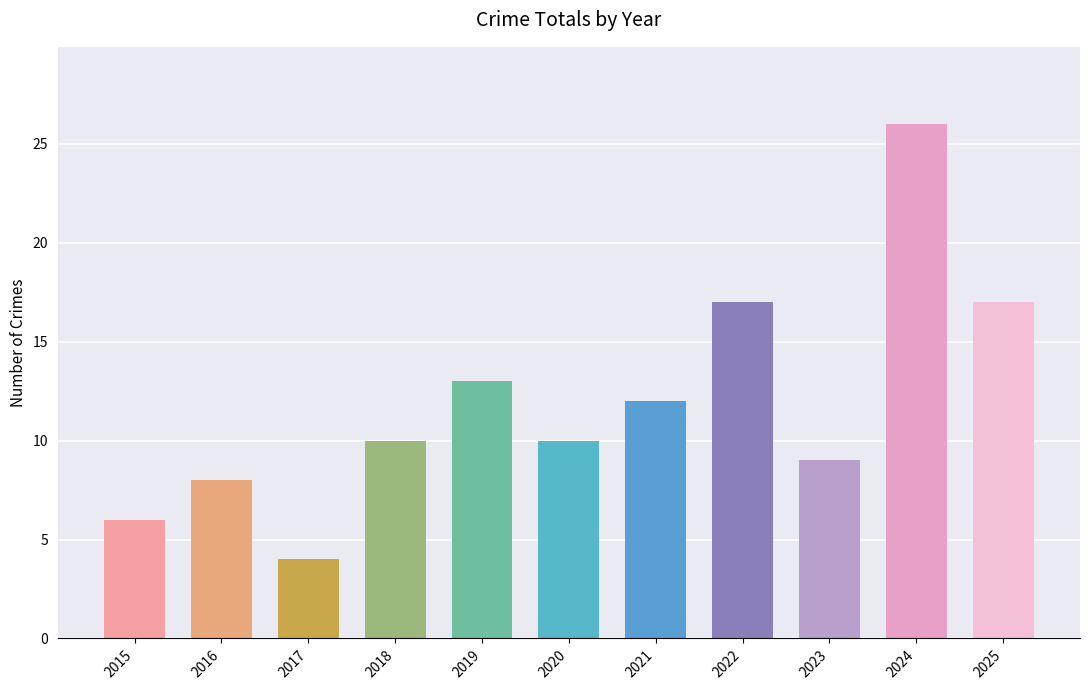

Reading left to right, transcribe all the data shown in this chart.

2015=6	2016=8	2017=4	2018=10	2019=13	2020=10	2021=12	2022=17	2023=9	2024=26	2025=17